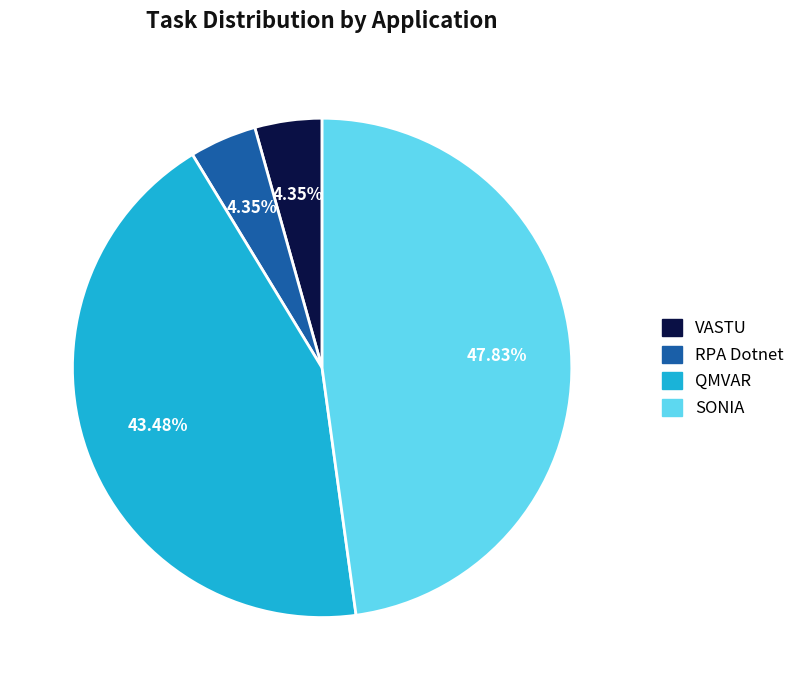

How many slices are in this pie chart?

4